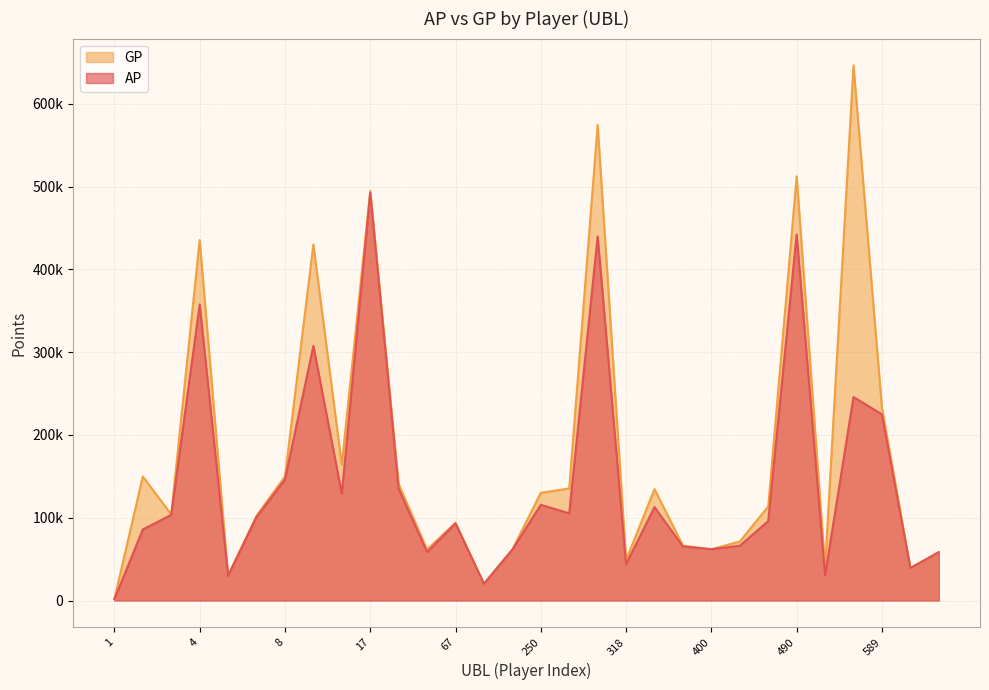

Which series has the largest total across all categories?

GP